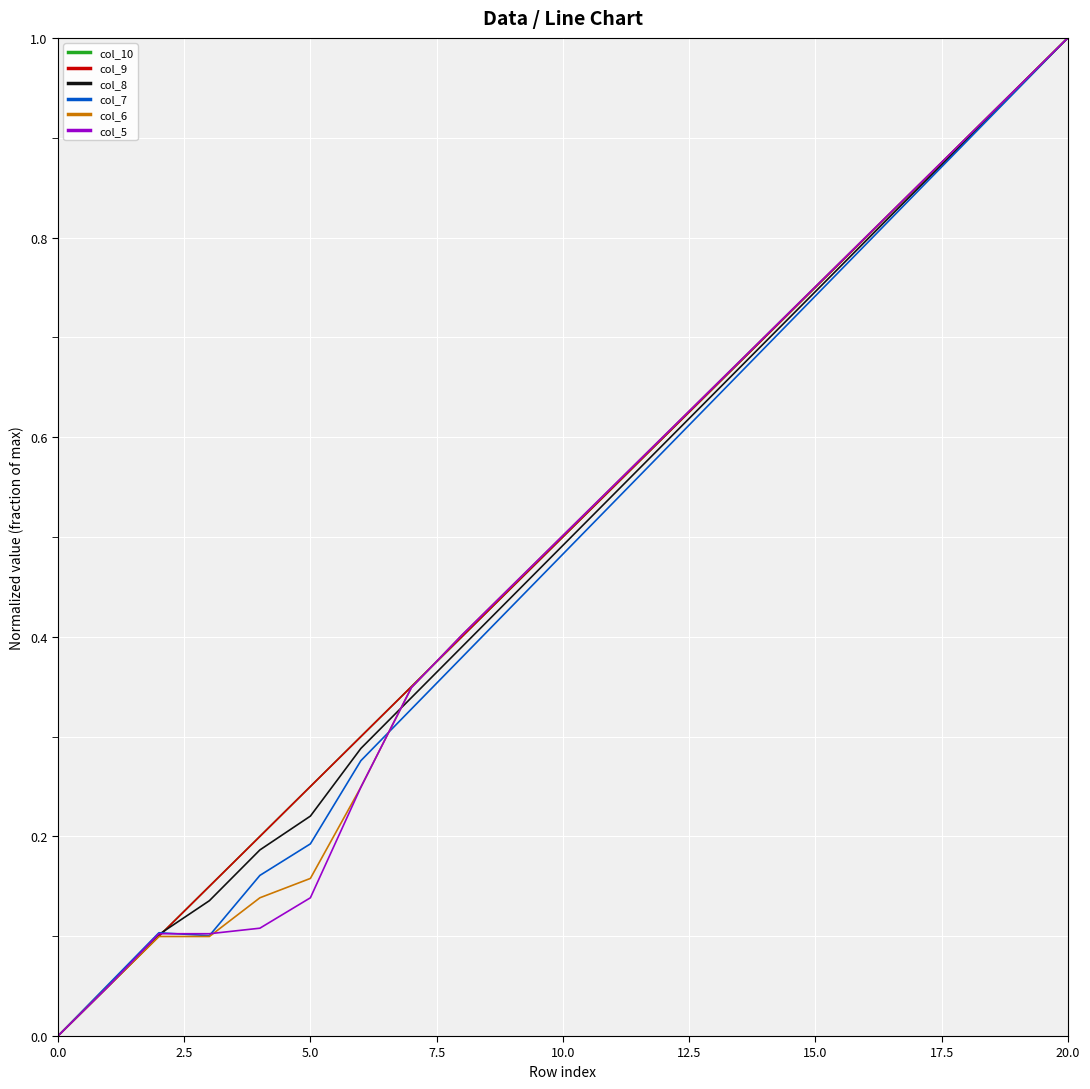

Does the chart display data point markers on the line(s)?

No